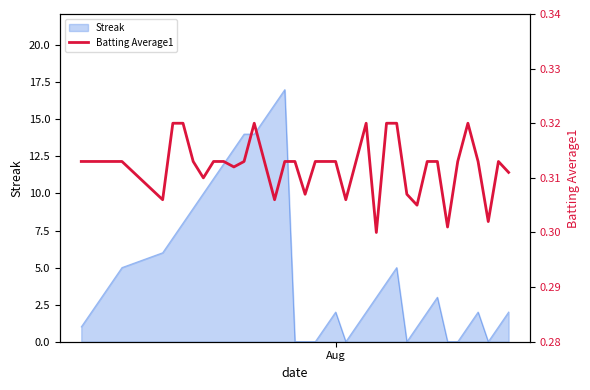

What is the maximum value for Streak?

17